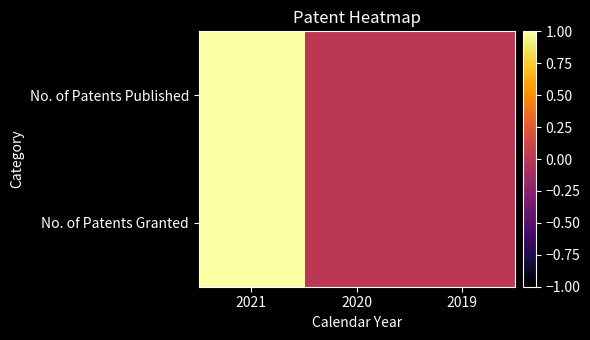

How many series are shown in this chart?

2